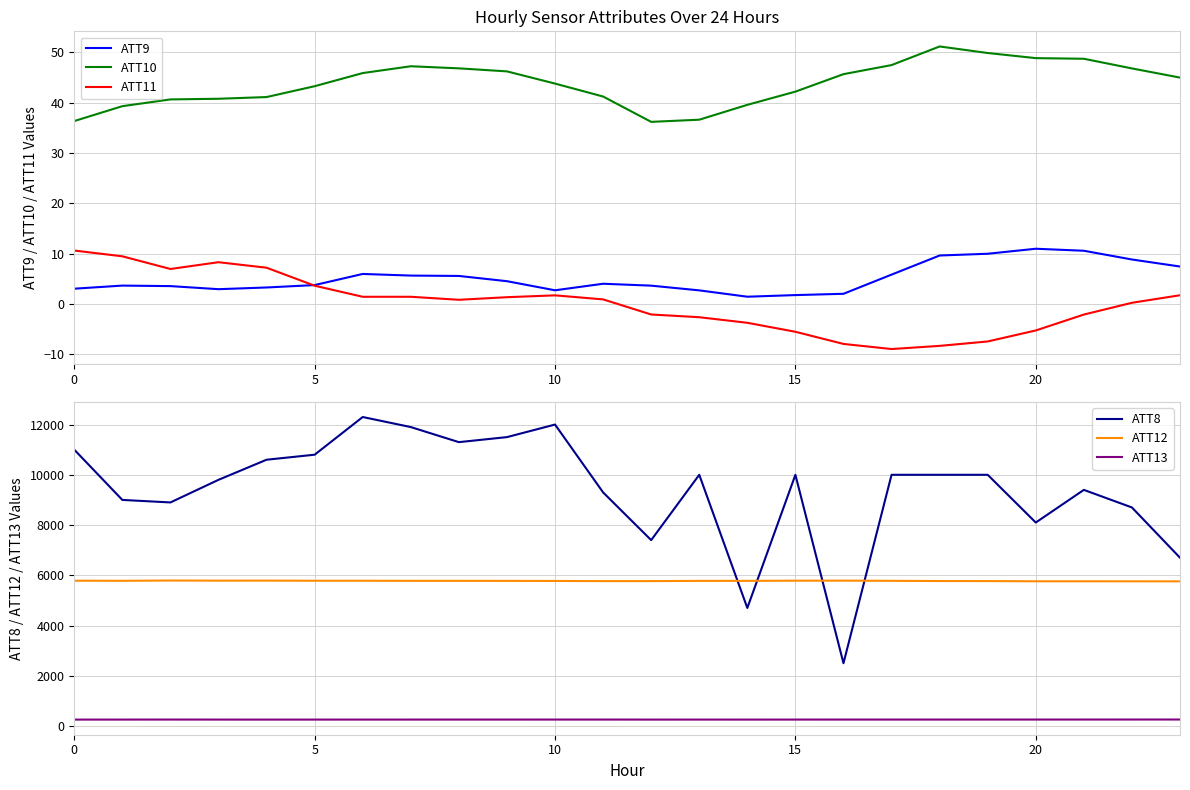

True or false: ATT10 and ATT9 intersect in this chart.

False